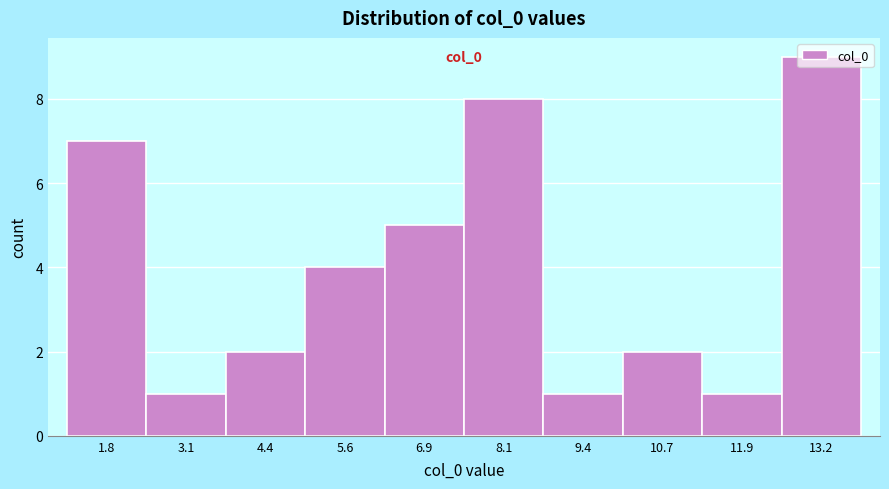

What position from the left is 9.4?

7